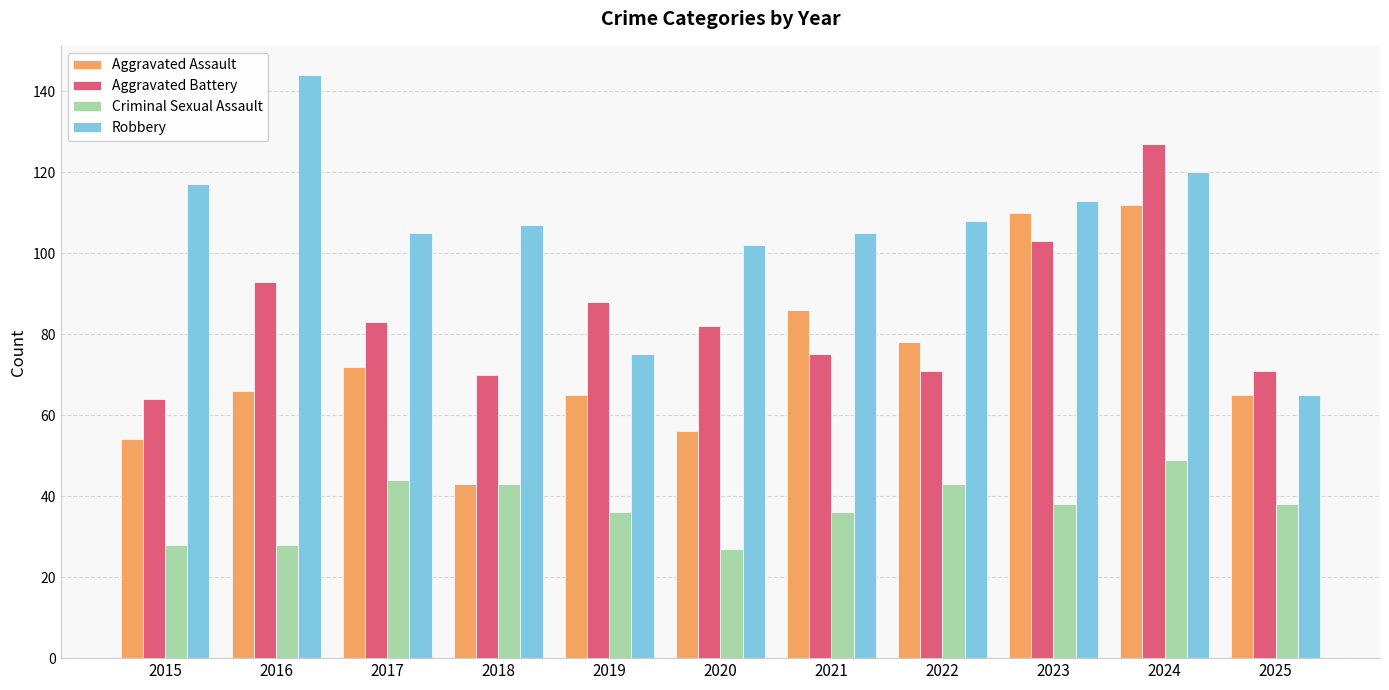

What is the smallest value displayed?

27